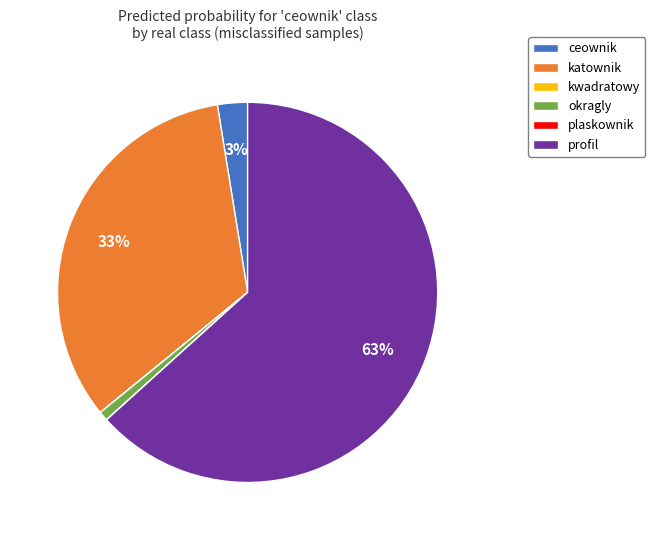

Which category has the biggest portion of the pie?

profil